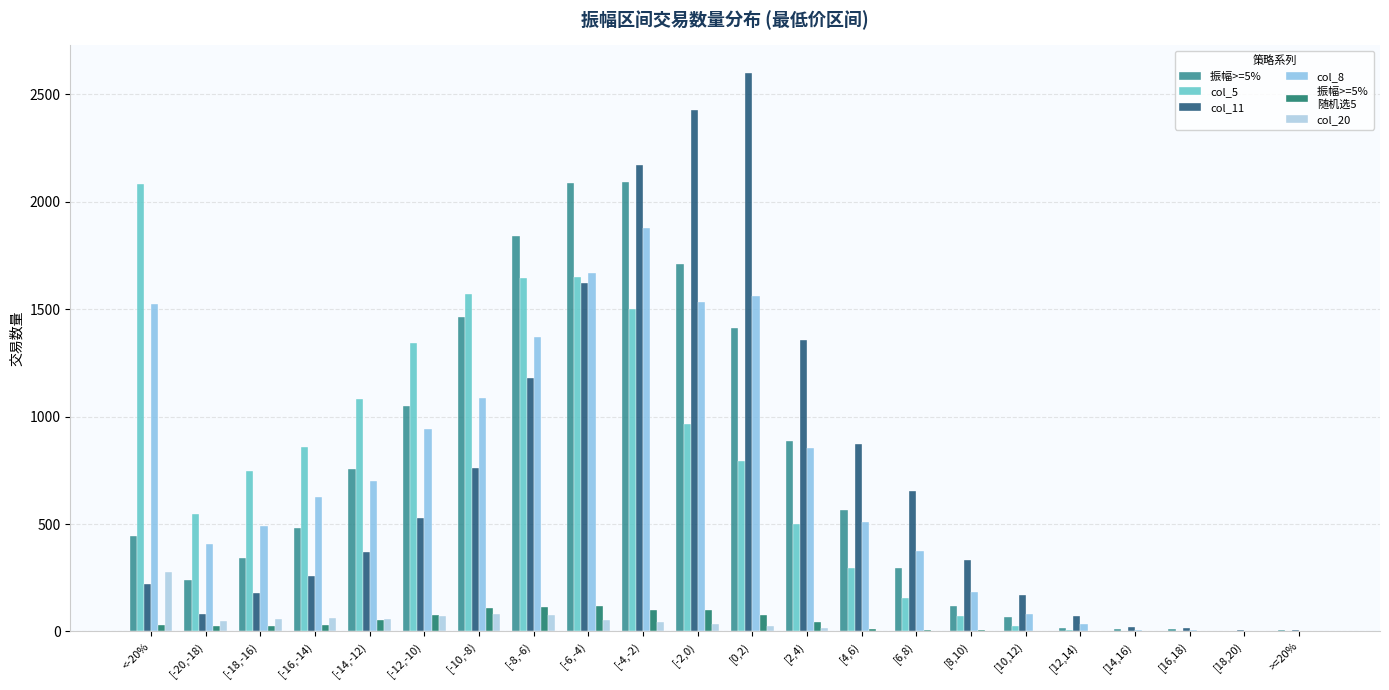

How many data points does each series have?

22